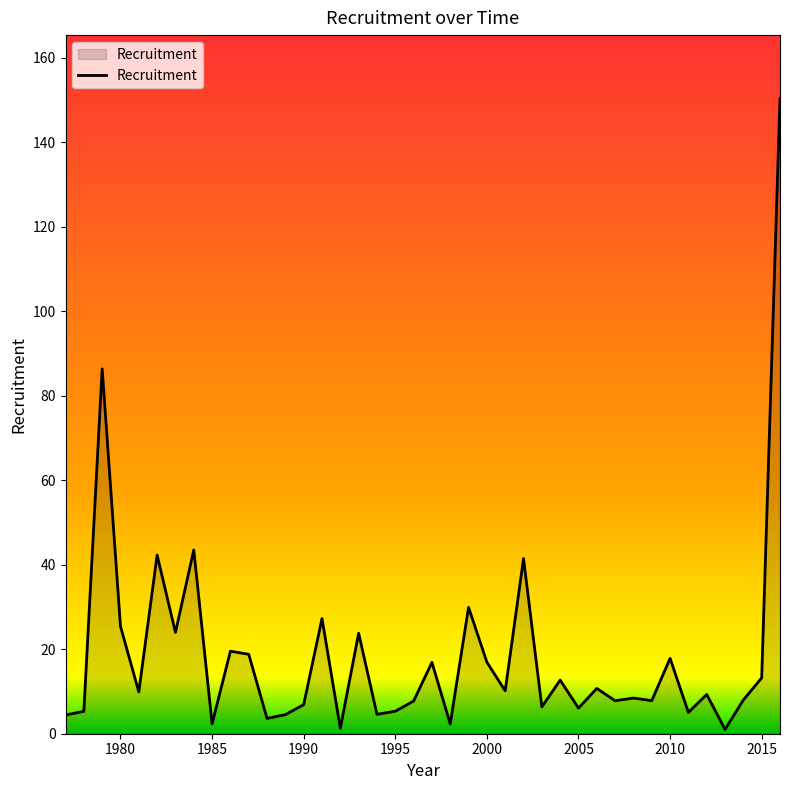

What is the greatest value displayed?

150.3